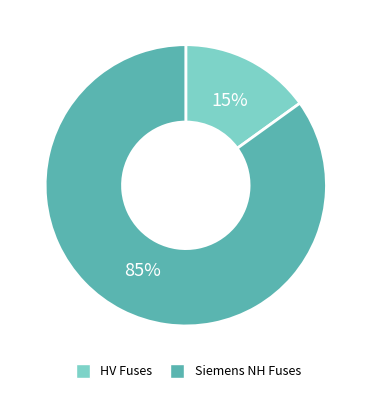

To the nearest percent, what is the difference between the largest and smallest slice percentages?

70%